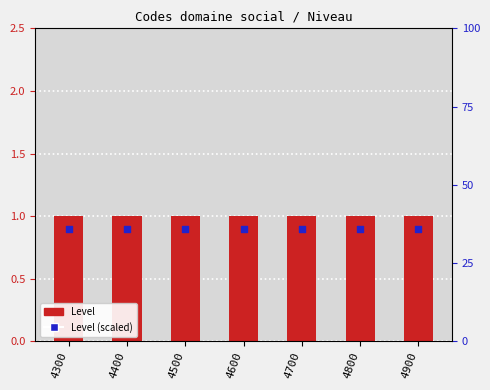

What is the total value across all series at 4500?

1.9